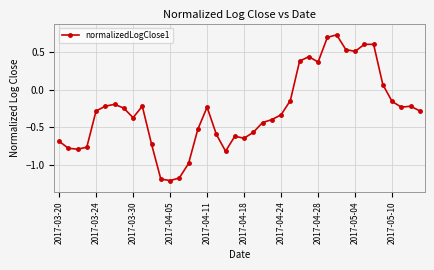

True or false: there are more than 1 points higher than both neighbors.

True